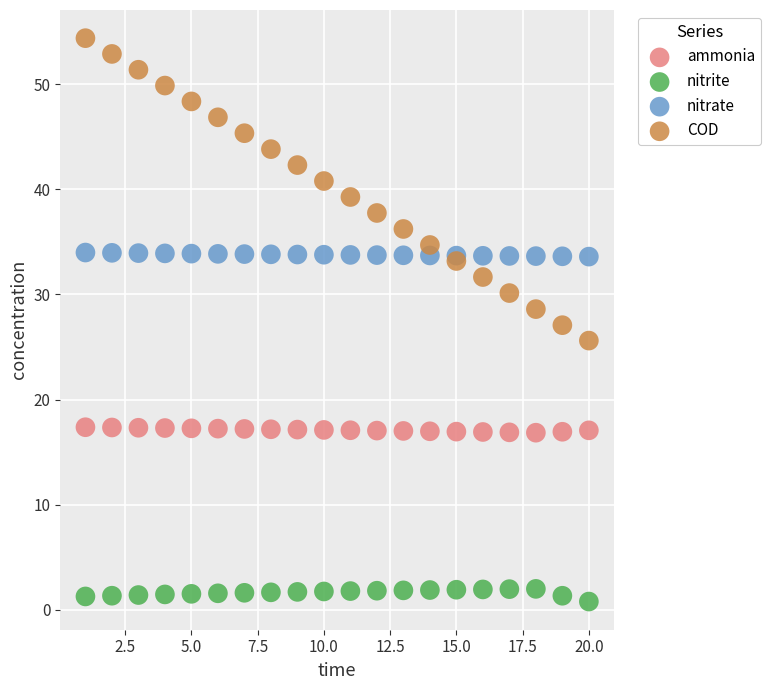

Which series reaches the minimum Y coordinate?

nitrite